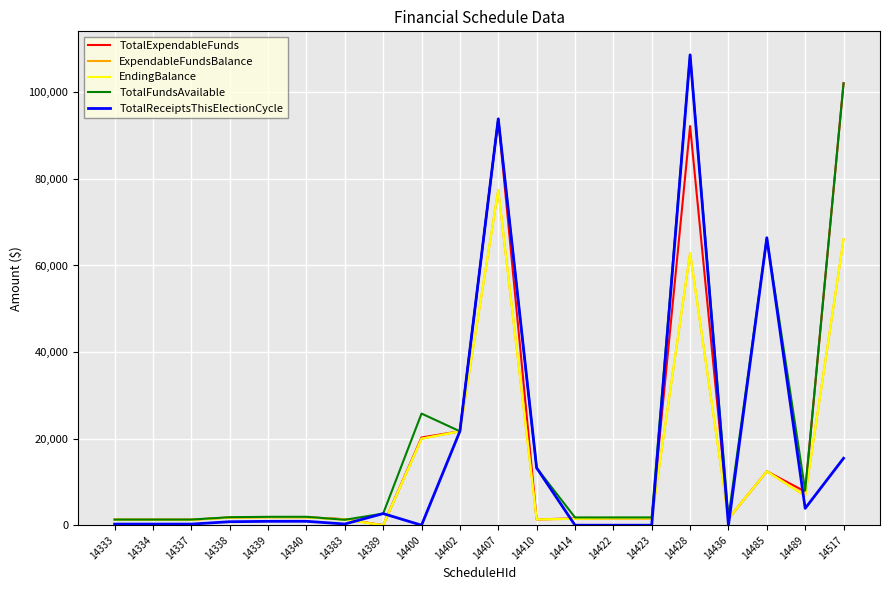

Is it true that TotalReceiptsThisElectionCycle equals 895.6 at 14339?

True